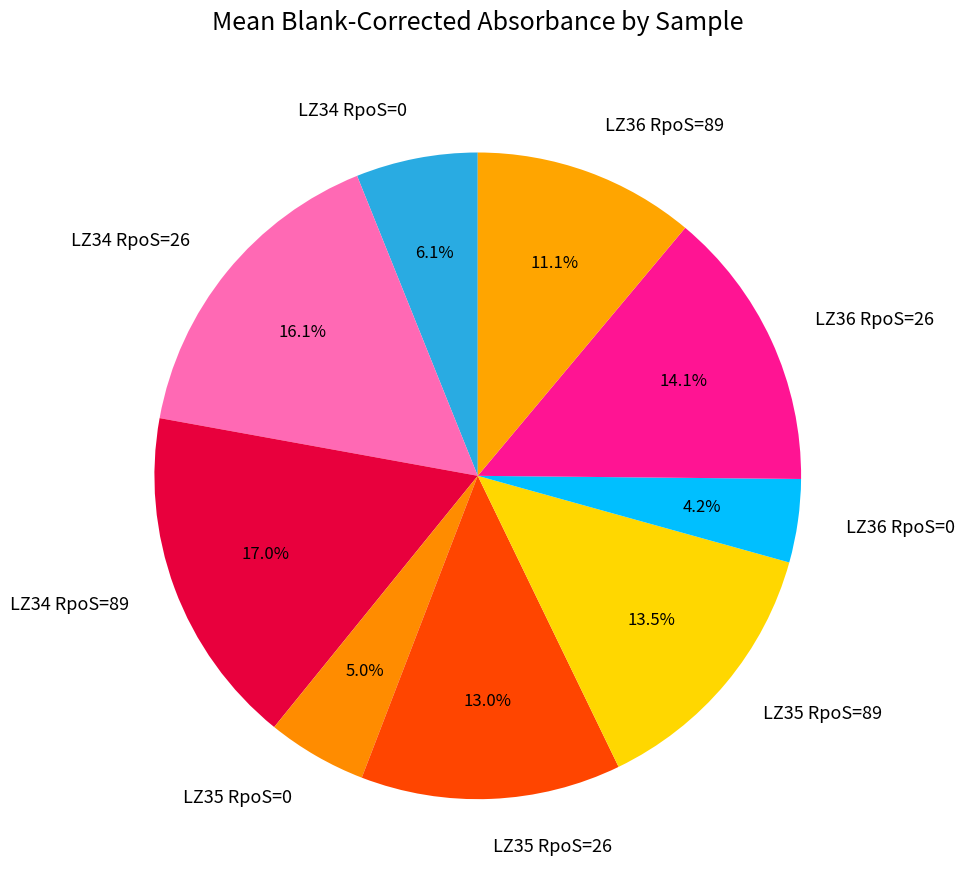

Is it true that LZ36 RpoS=0 is 4% of the pie?

True